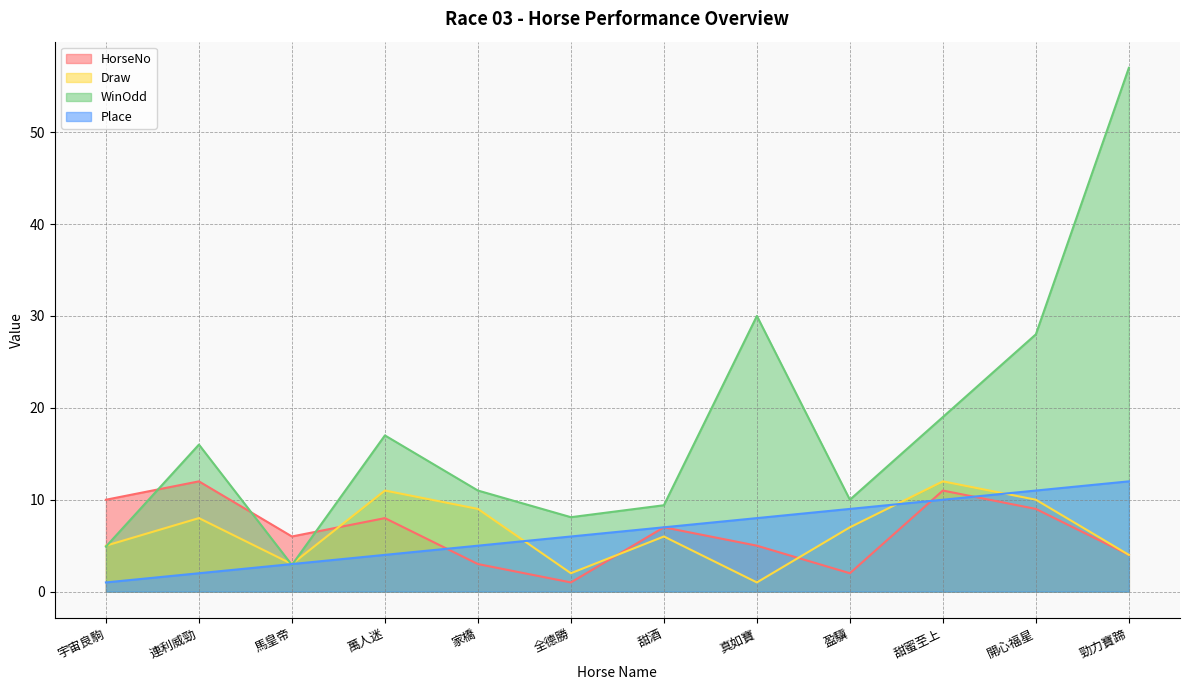

What is the maximum value shown in the chart?

57.0